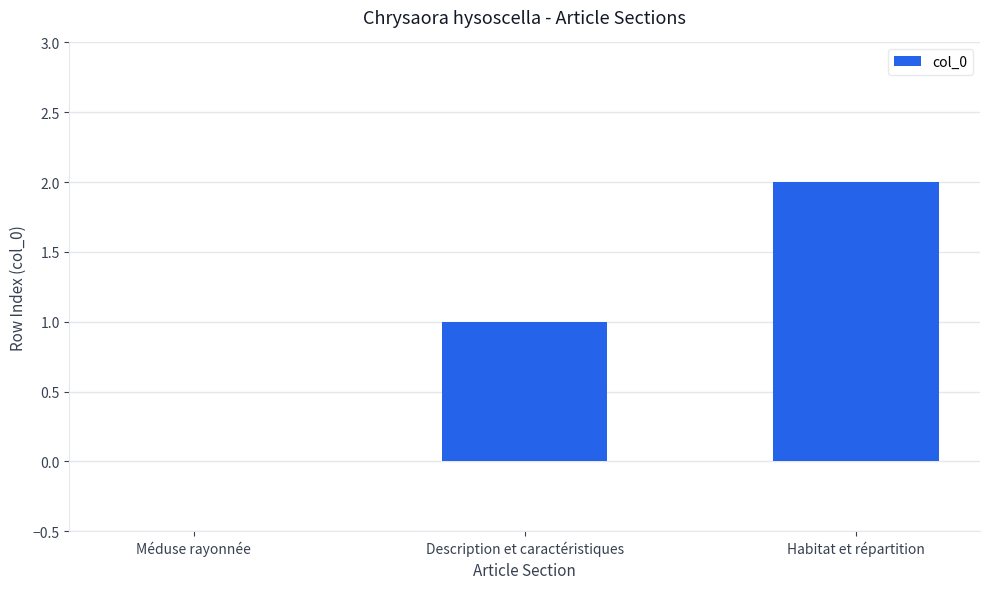

What is the sum of all values?

3